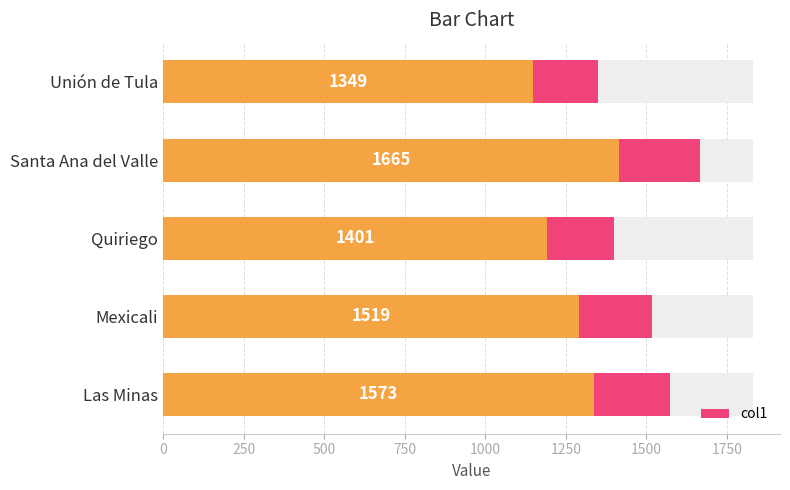

What is the greatest value displayed?

1665